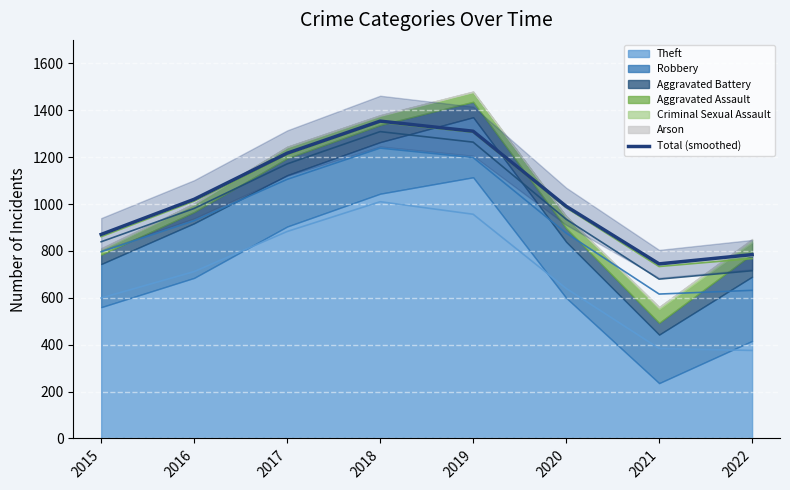

What is the difference between the values at 2018 and 2015?

483.3